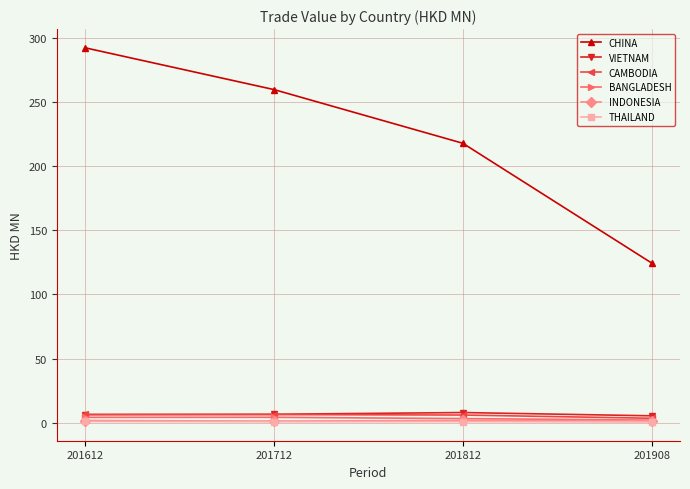

What is the difference between the highest and lowest values at 201812?

216.7